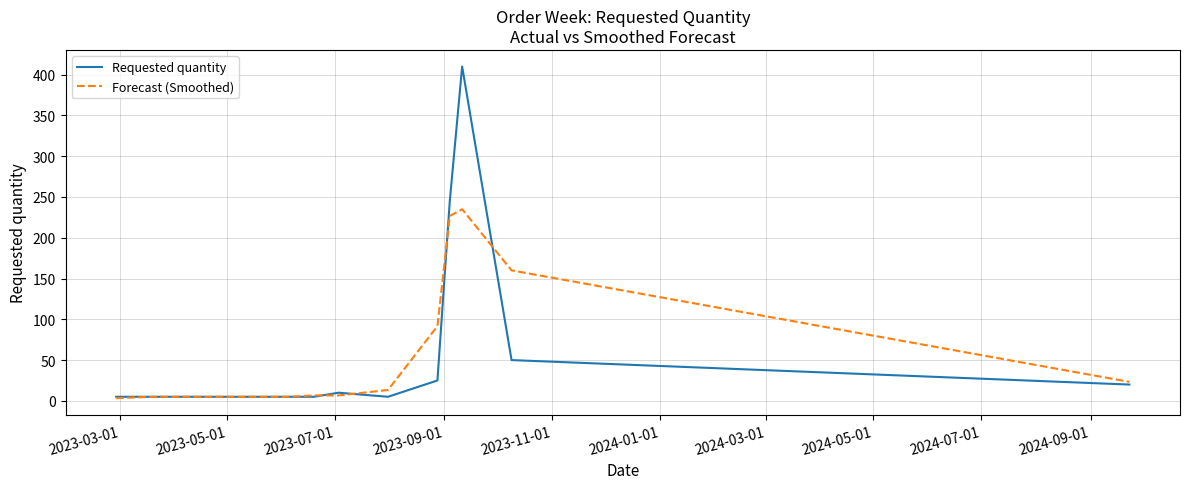

What is the highest value of the Forecast (Smoothed) series?

235.0